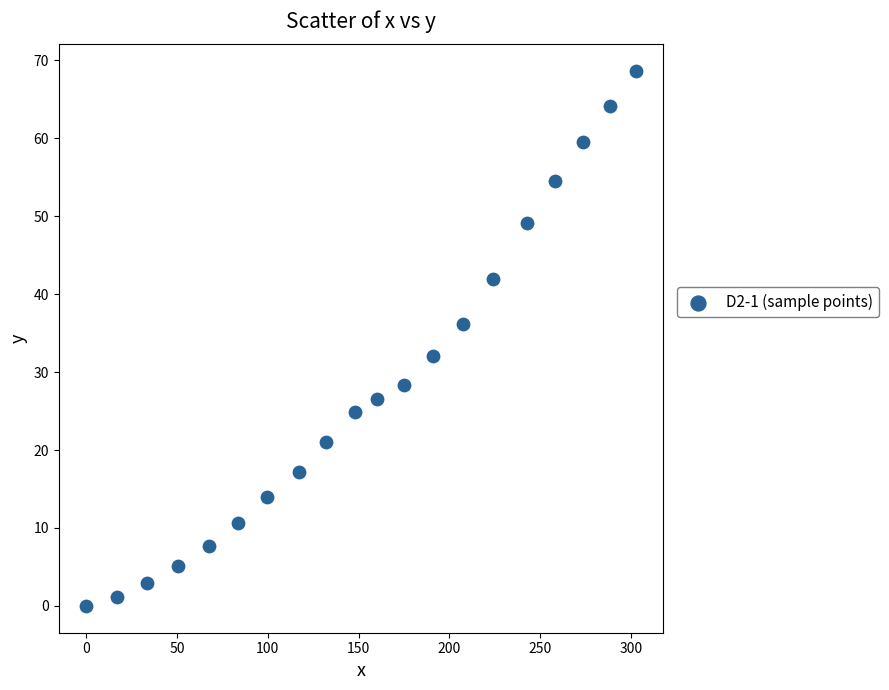

What is the range of X values (max minus min)?

302.8